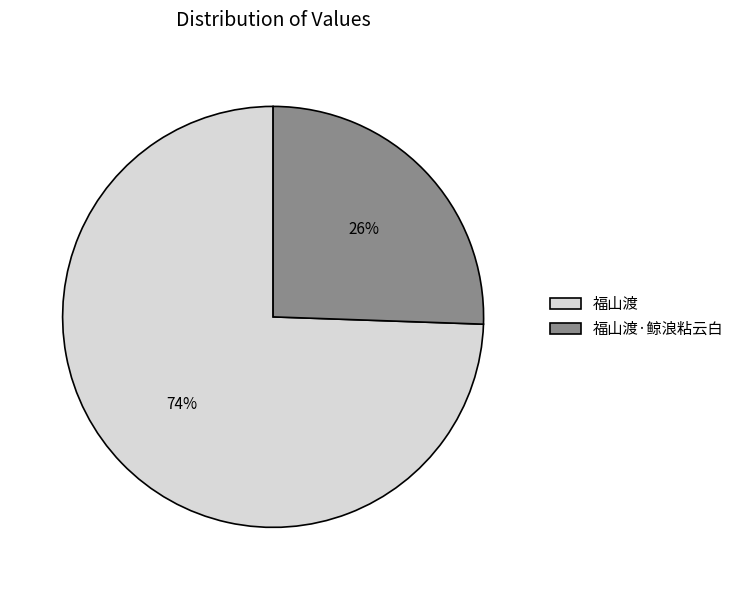

What percentage is the 福山渡·鲸浪粘云白 slice, to the nearest percent?

26%